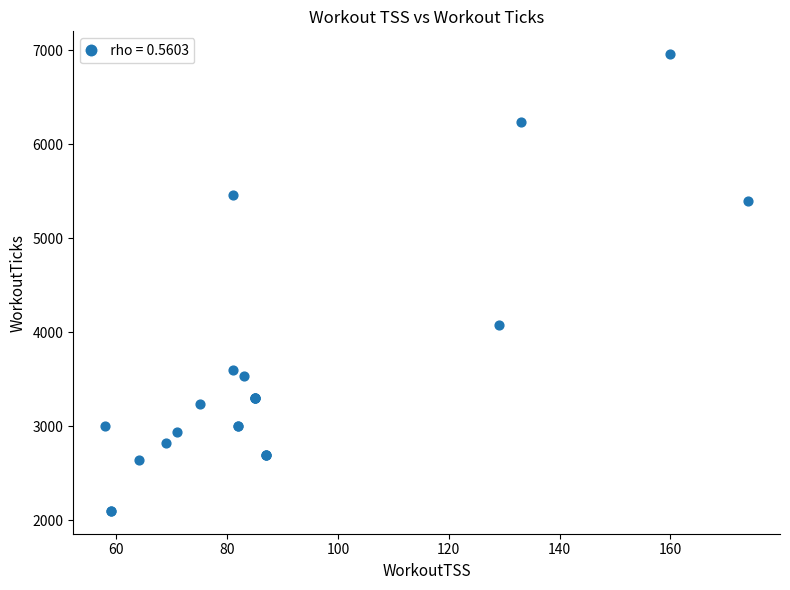

What Y value in the scatter plot is closest to 4530?

4080